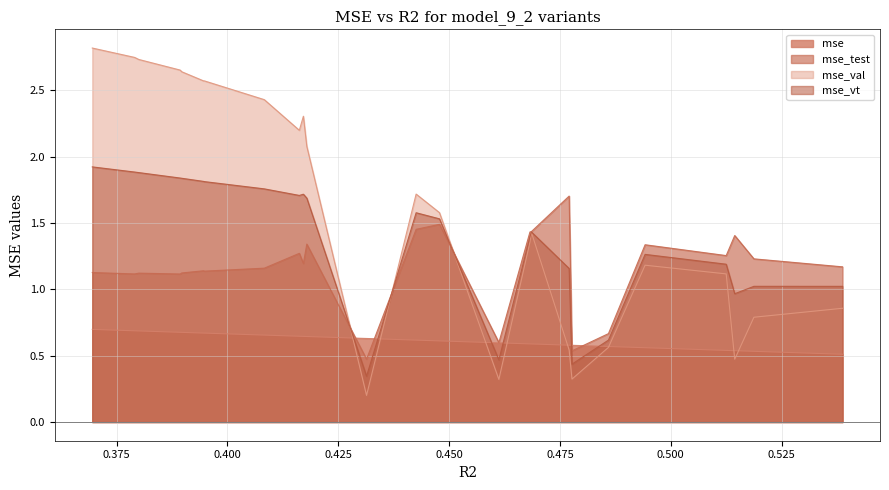

The mse_vt series shows 1.8 at model_9_2_19. True or false?

True